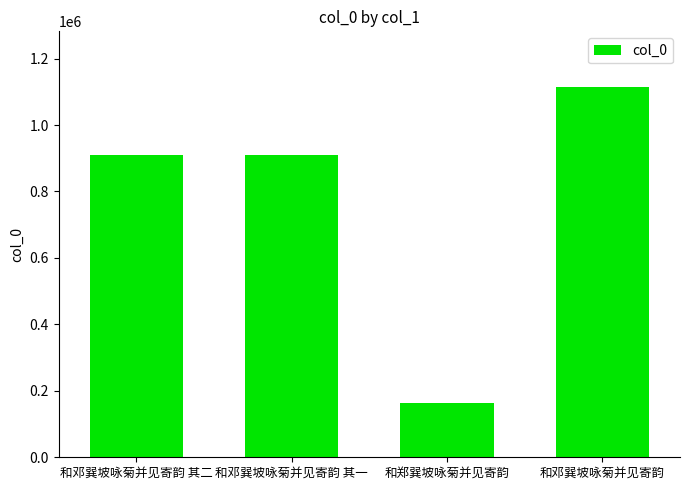

What is the approximate value at 和邓巽坡咏菊并见寄韵?

1114768